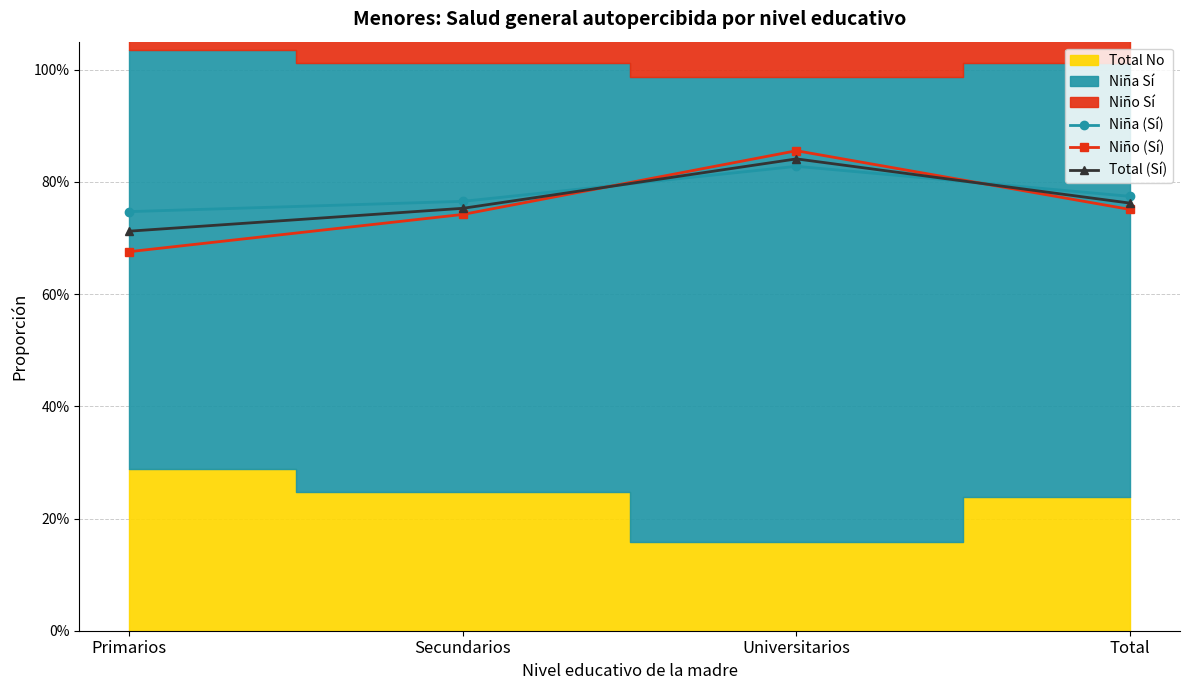

In Niña (Sí), how many points are higher than both neighbors (excluding endpoints)?

1